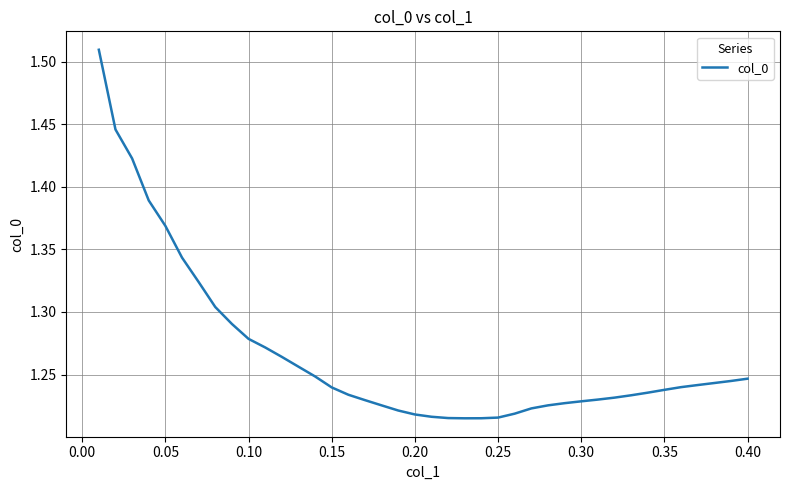

True or false: the data shows 0.4 at 0.35.

False